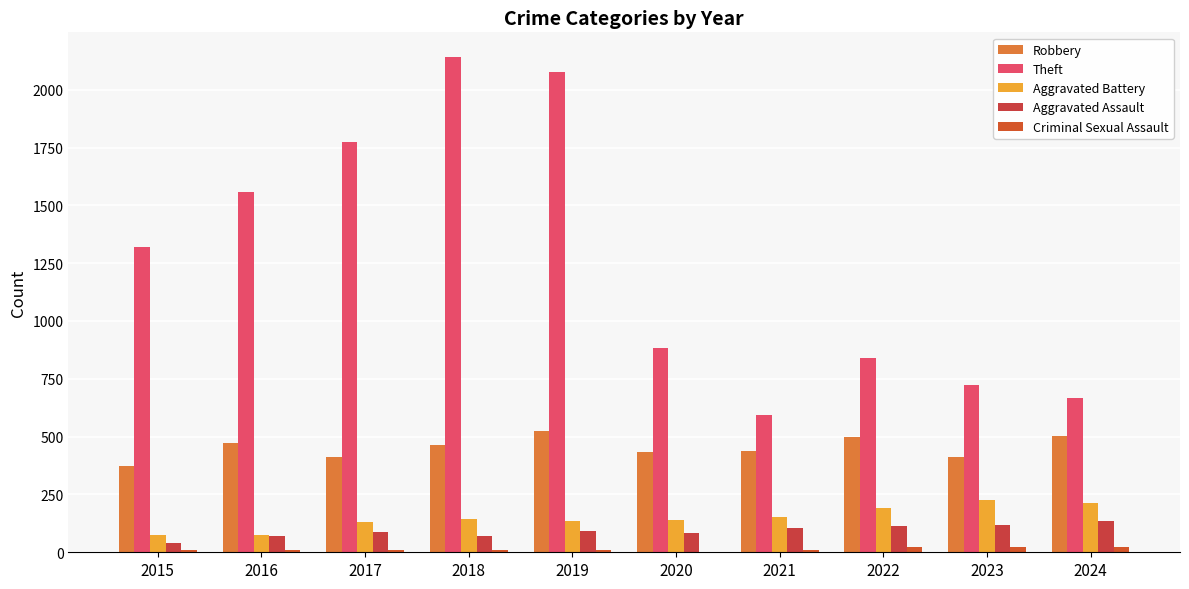

What is the value of the Aggravated Battery bar at the 9th from the left?

228